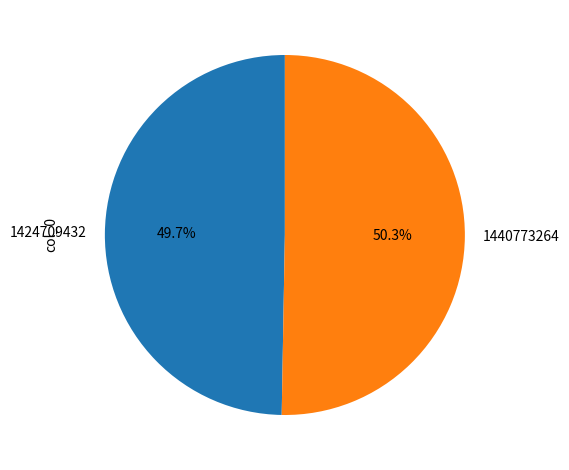

Rank the categories by value from lowest to highest.

1424709432, 1440773264